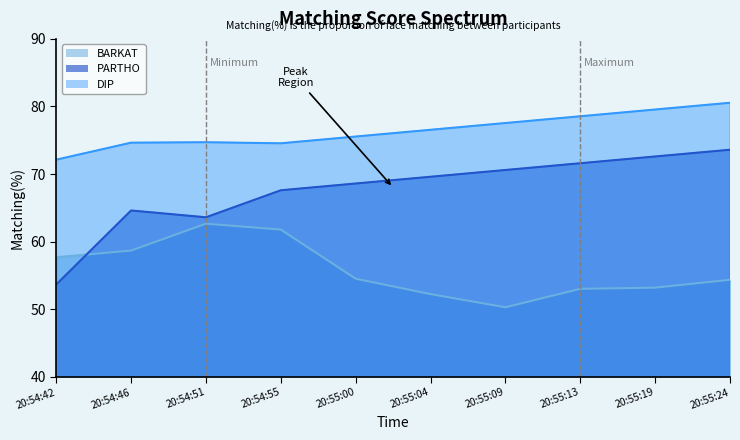

How many values in the PARTHO series are below 69?

5